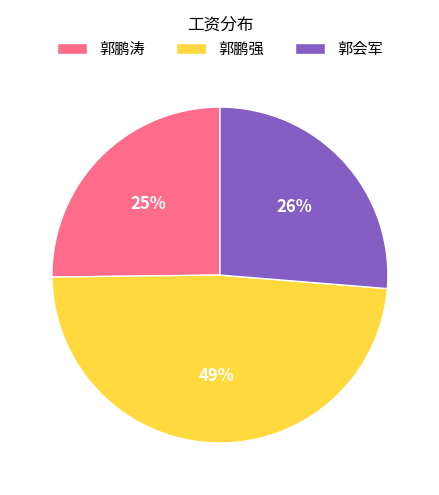

Does 郭鹏强 account for over 50% of the chart?

No